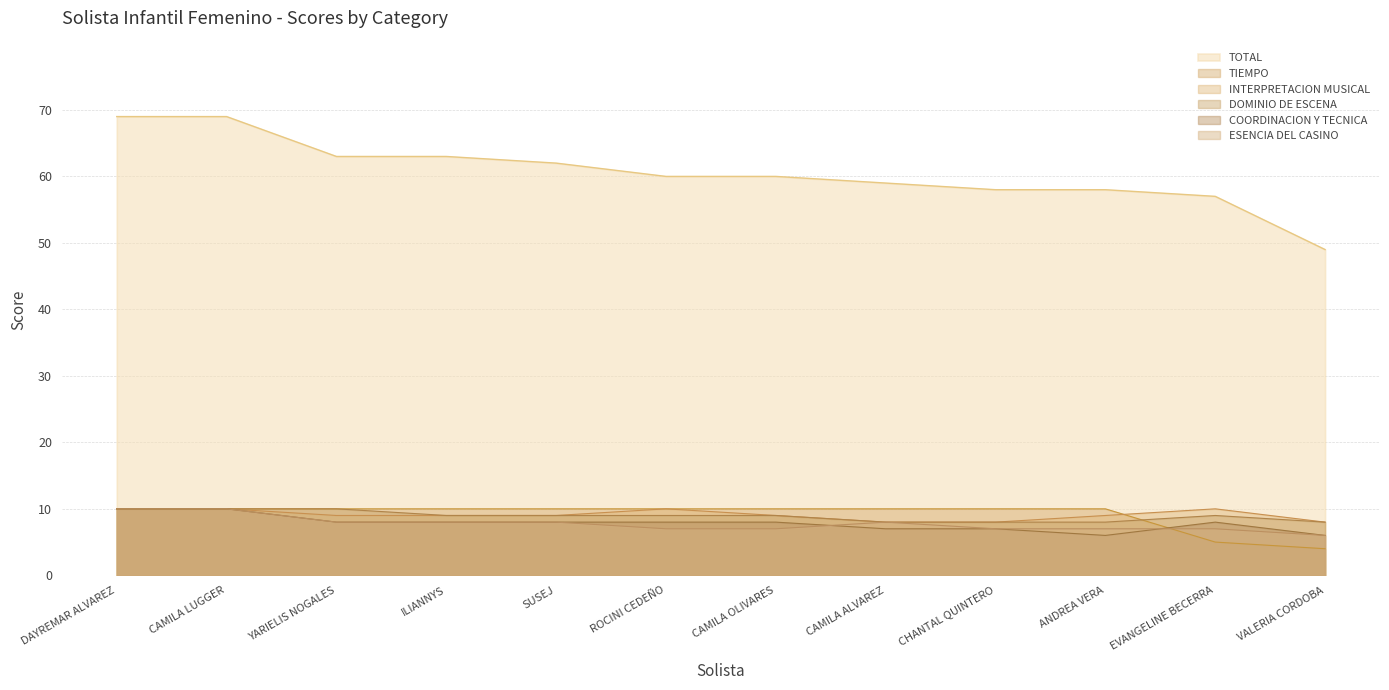

Is it true that ESENCIA DEL CASINO equals 8 at CAMILA ALVAREZ?

True